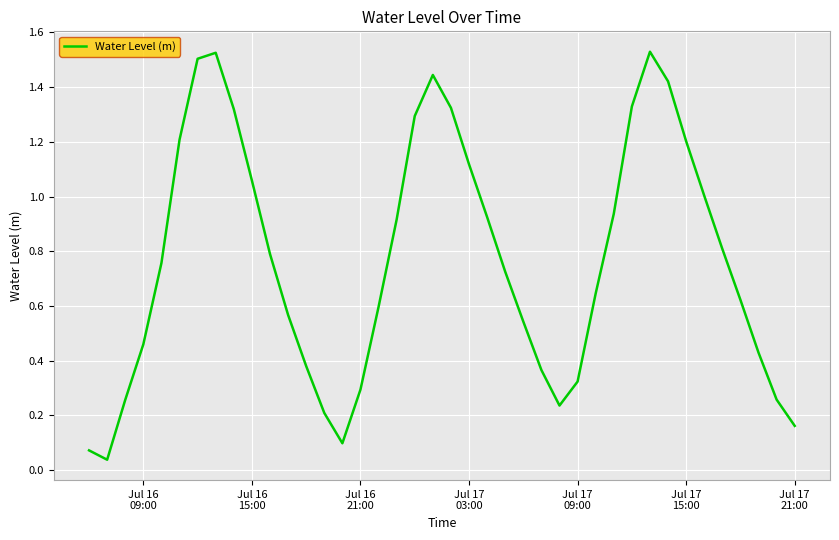

What is the value of the 5th point from the left?

0.8